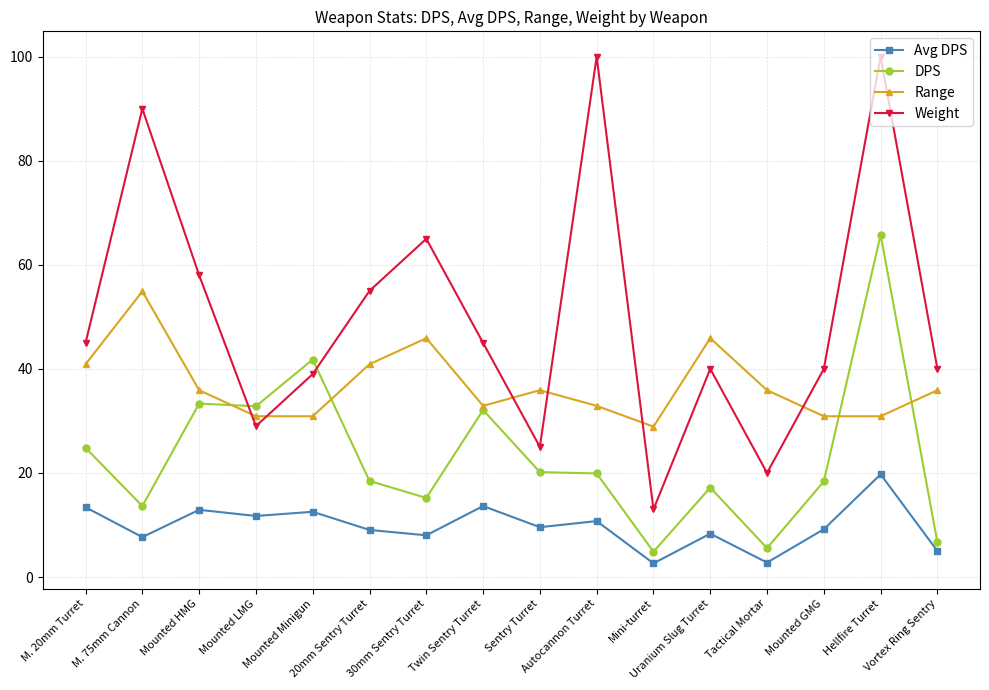

What is the greatest value displayed?

100.0